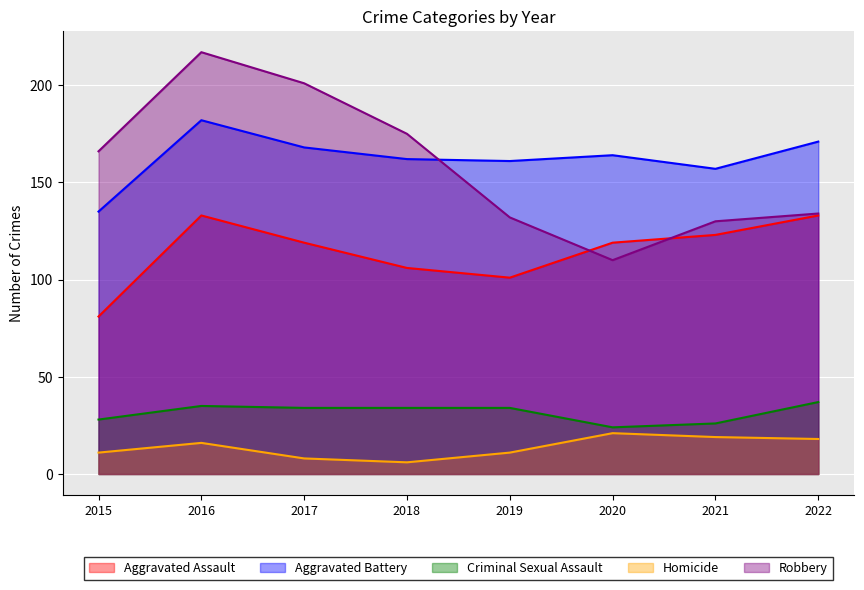

Where does the Homicide series first go above 16?

2020